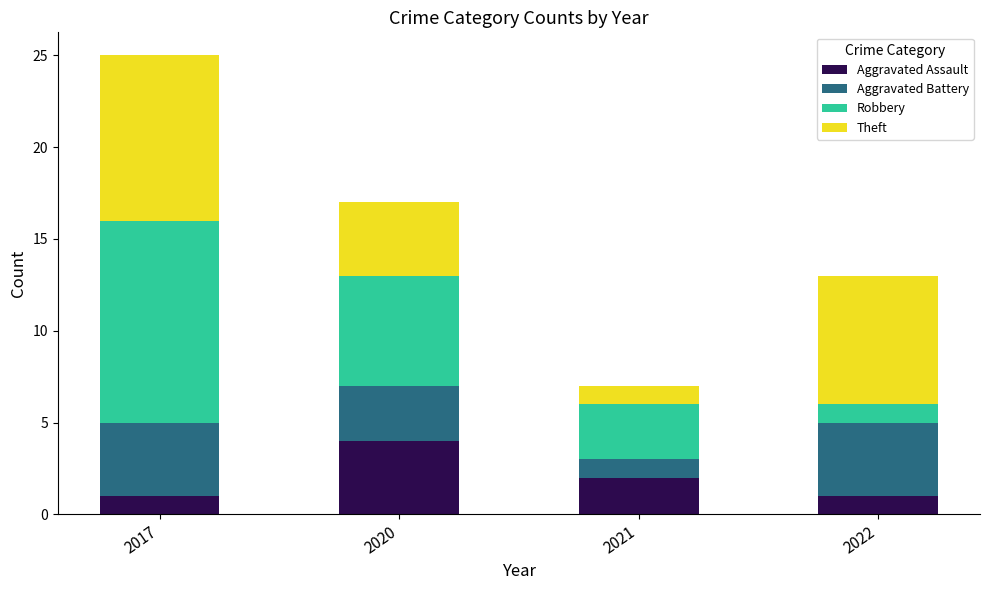

Reading left to right, transcribe the values for Aggravated Assault.

2017=1	2020=4	2021=2	2022=1